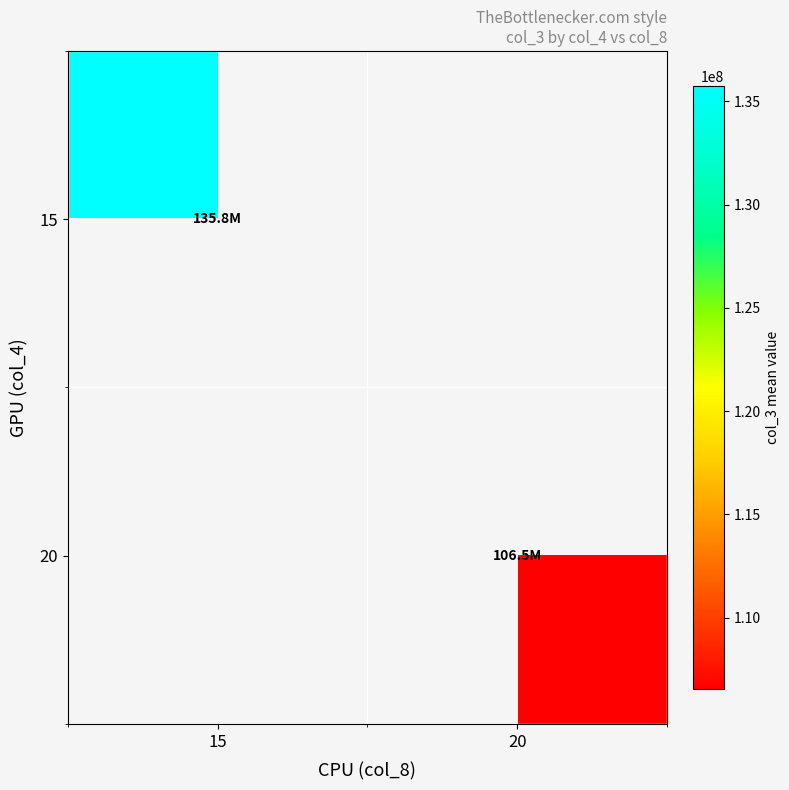

List the series in order of their overall mean, highest first.

15, 20